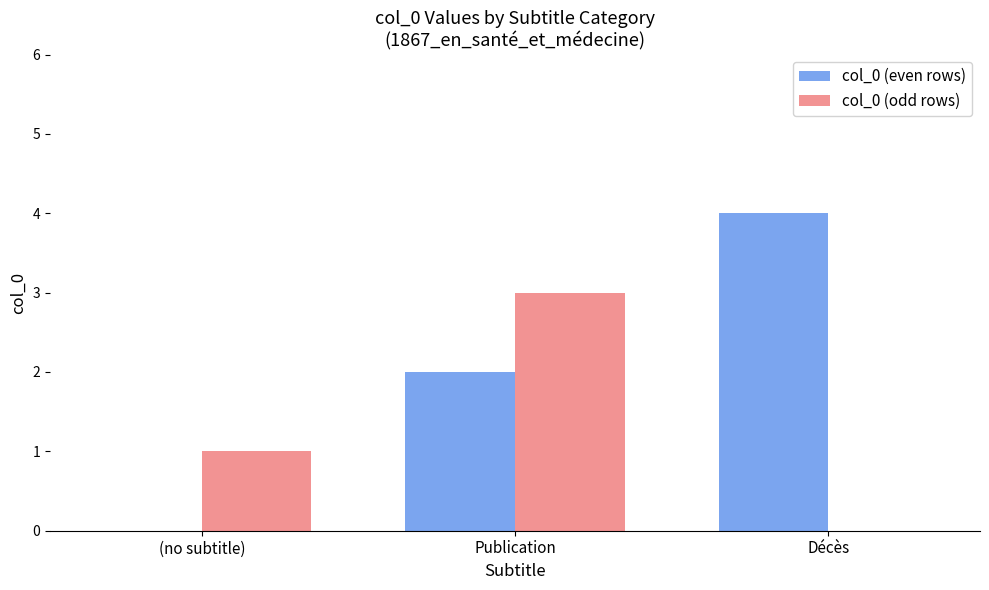

Count the col_0 (even rows) values in the range 0 to 4.

3